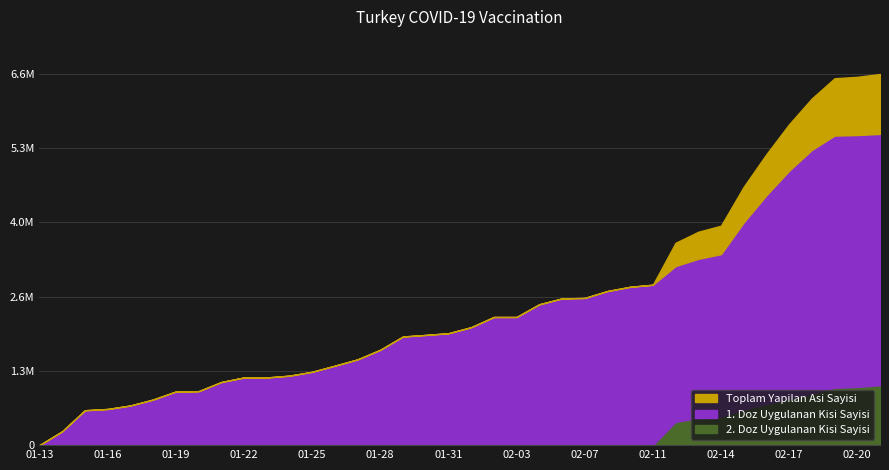

True or false: Toplam Yapilan Asi Sayisi and 2. Doz Uygulanan Kisi Sayisi intersect in this chart.

False